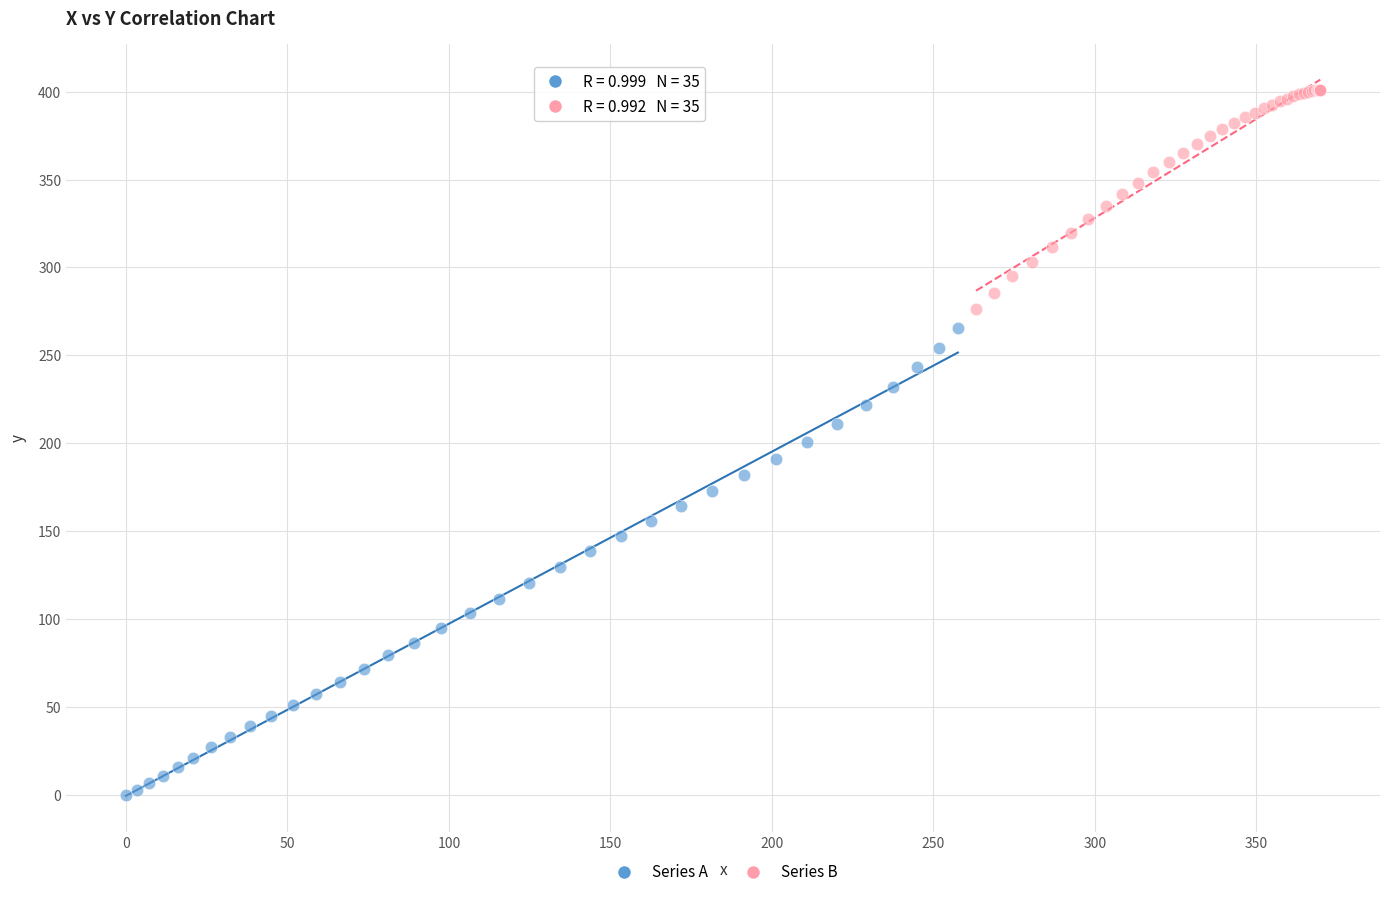

Which series has the largest Y range (max minus min)?

Series A